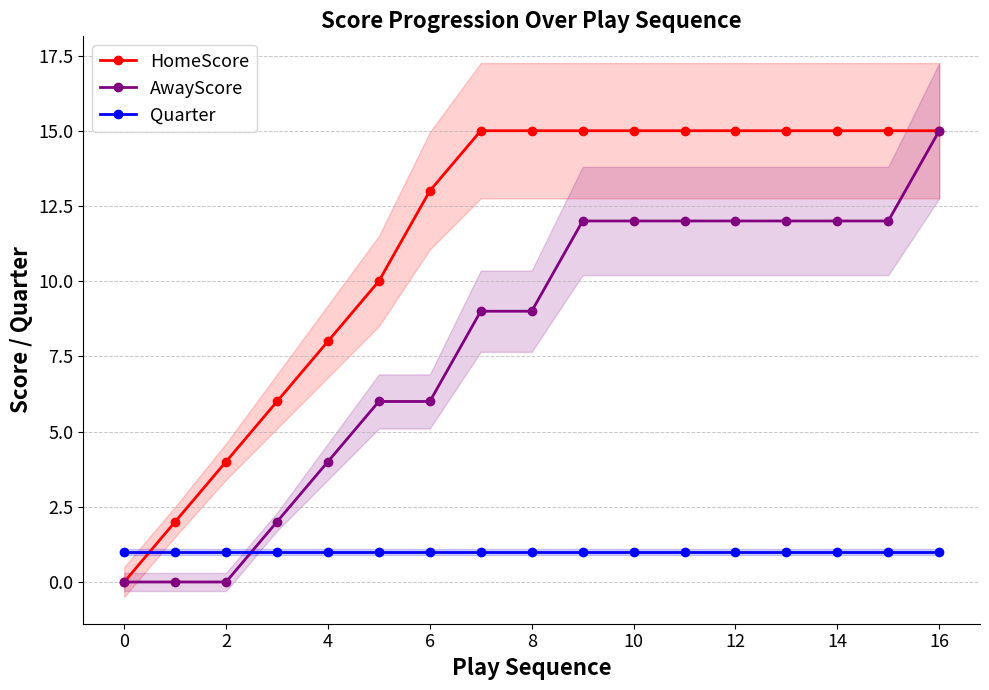

What is the sum of all HomeScore values?

193